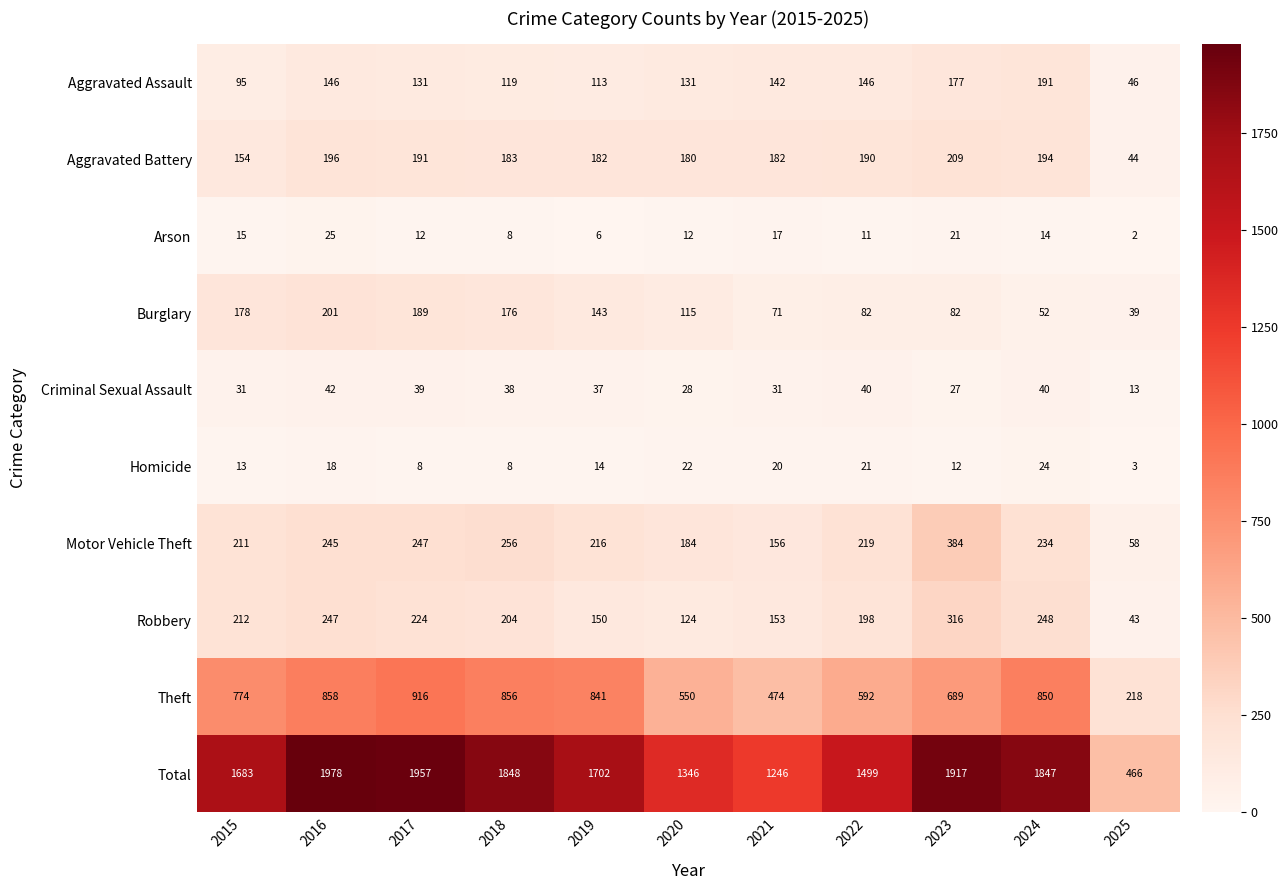

What is the difference between the Robbery values at 2015 and 2021?

59